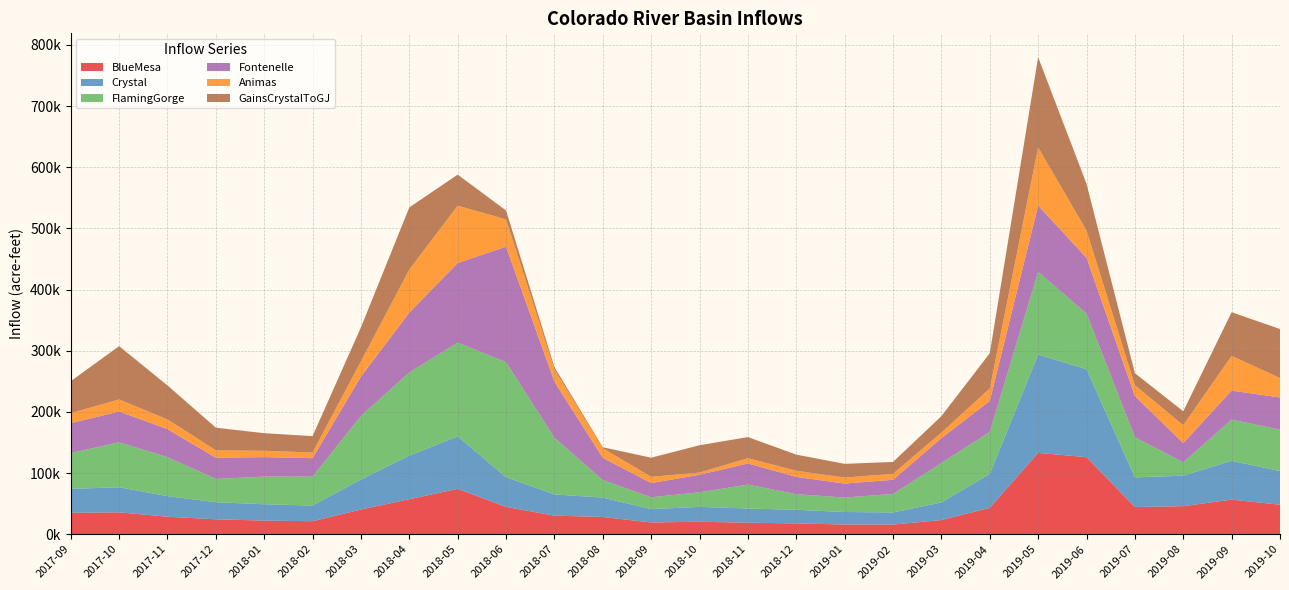

Reading right to left, list all the values displayed in this chart.

BlueMesa: 2019-10=48231.4	2019-09=56574.3	2019-08=45877.9	2019-07=44462.0	2019-06=126011.7	2019-05=132989.7	2019-04=43070.6	2019-03=23170.2	2019-02=15785.1	2019-01=15854.3	2018-12=17689.5	2018-11=18791.3	2018-10=20420.4	2018-09=19182.4	2018-08=28193.7	2018-07=30380.6	2018-06=44608.5	2018-05=74254.6	2018-04=57201.2	2018-03=40427.5	2018-02=21239.9	2018-01=22281.8	2017-12=24381.8	2017-11=28591.0	2017-10=35759.5	2017-09=34968.7
Crystal: 2019-10=55015.4	2019-09=63445.6	2019-08=49807.7	2019-07=48501.1	2019-06=143679.1	2019-05=160798.5	2019-04=55473.3	2019-03=28800.0	2019-02=19807.0	2019-01=20479.6	2018-12=22262.5	2018-11=23268.7	2018-10=24318.4	2018-09=21793.3	2018-08=31712.2	2018-07=34678.4	2018-06=48605.2	2018-05=85665.3	2018-04=71218.2	2018-03=49083.6	2018-02=25611.1	2018-01=26672.4	2017-12=27988.8	2017-11=33674.6	2017-10=41002.1	2017-09=39165.6
FlamingGorge: 2019-10=67674.0	2019-09=67473.5	2019-08=21783.7	2019-07=65738.4	2019-06=91082.7	2019-05=135167.4	2019-04=68716.5	2019-03=64437.2	2019-02=30254.9	2019-01=23576.7	2018-12=25498.7	2018-11=39059.3	2018-10=23824.6	2018-09=19438.5	2018-08=28656.1	2018-07=92694.7	2018-06=188074.6	2018-05=153338.7	2018-04=136110.3	2018-03=103968.4	2018-02=47199.1	2018-01=45170.8	2017-12=37995.3	2017-11=63733.8	2017-10=73509.3	2017-09=58462.6
Fontenelle: 2019-10=52664.6	2019-09=47322.7	2019-08=31540.9	2019-07=67214.2	2019-06=91196.2	2019-05=108378.9	2019-04=50615.2	2019-03=40764.9	2019-02=23122.4	2019-01=22878.6	2018-12=28302.3	2018-11=34579.6	2018-10=28636.1	2018-09=23236.0	2018-08=36319.8	2018-07=91508.8	2018-06=188763.9	2018-05=130217.2	2018-04=97783.6	2018-03=64413.6	2018-02=30265.5	2018-01=31940.3	2017-12=34683.2	2017-11=45847.0	2017-10=50327.7	2017-09=49002.6
Animas: 2019-10=31844.6	2019-09=56765.0	2019-08=29174.9	2019-07=17654.9	2019-06=44584.5	2019-05=95004.3	2019-04=20324.6	2019-03=9008.9	2019-02=9790.4	2019-01=9796.4	2018-12=10018.5	2018-11=8600.3	2018-10=3623.8	2018-09=10185.1	2018-08=15633.7	2018-07=19822.8	2018-06=44774.9	2018-05=93679.3	2018-04=70446.9	2018-03=24841.0	2018-02=9286.6	2018-01=10318.0	2017-12=12035.7	2017-11=15883.6	2017-10=19757.4	2017-09=16367.6
GainsCrystalToGJ: 2019-10=80077.6	2019-09=71389.0	2019-08=22751.4	2019-07=19760.0	2019-06=76361.0	2019-05=147602.2	2019-04=57689.0	2019-03=26865.8	2019-02=19396.8	2019-01=22469.2	2018-12=26371.3	2018-11=34509.4	2018-10=44665.7	2018-09=31278.9	2018-08=1640.8	2018-07=4113.8	2018-06=14444.3	2018-05=50749.8	2018-04=101588.1	2018-03=55466.4	2018-02=26793.1	2018-01=28796.4	2017-12=37105.3	2017-11=55581.2	2017-10=87149.5	2017-09=52122.3